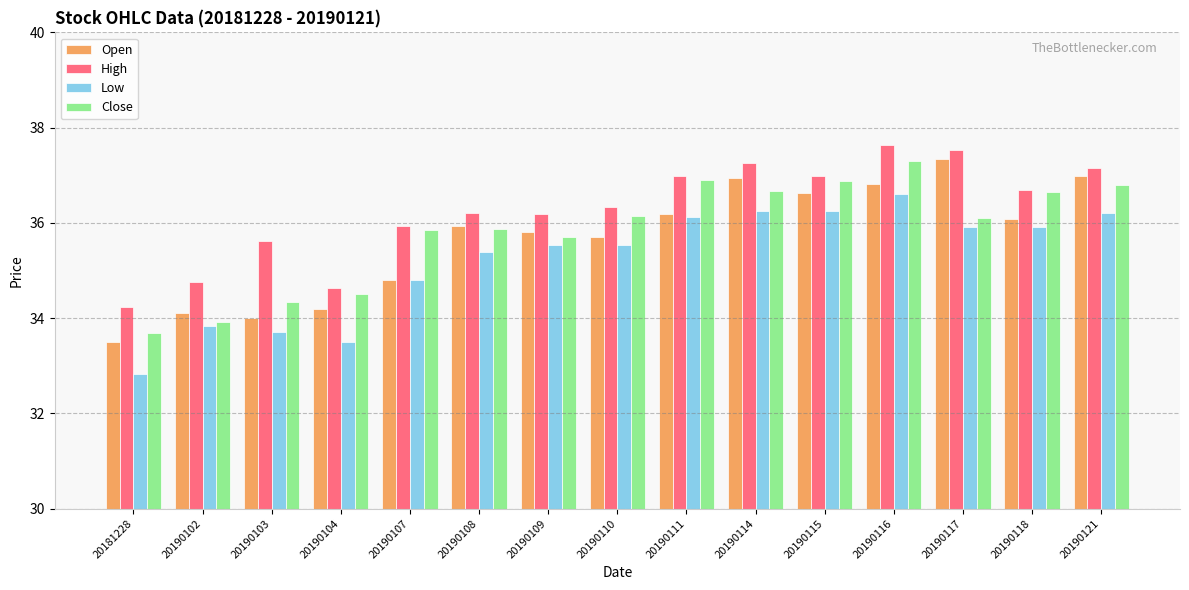

What is the sum of the Close values at 20190108 and 20190103?

70.2